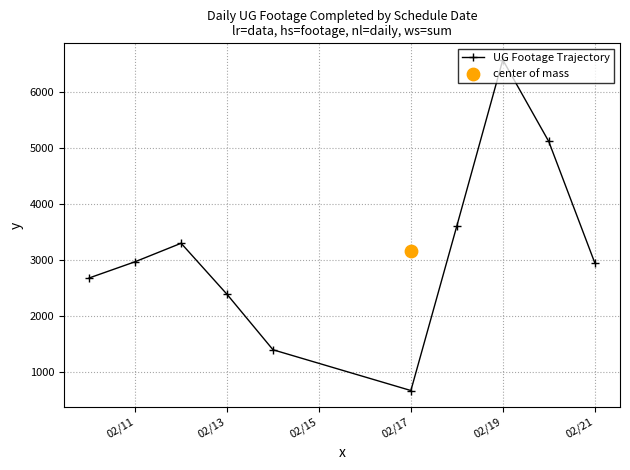

In UG Footage Trajectory, how many points are higher than both neighbors (excluding endpoints)?

2